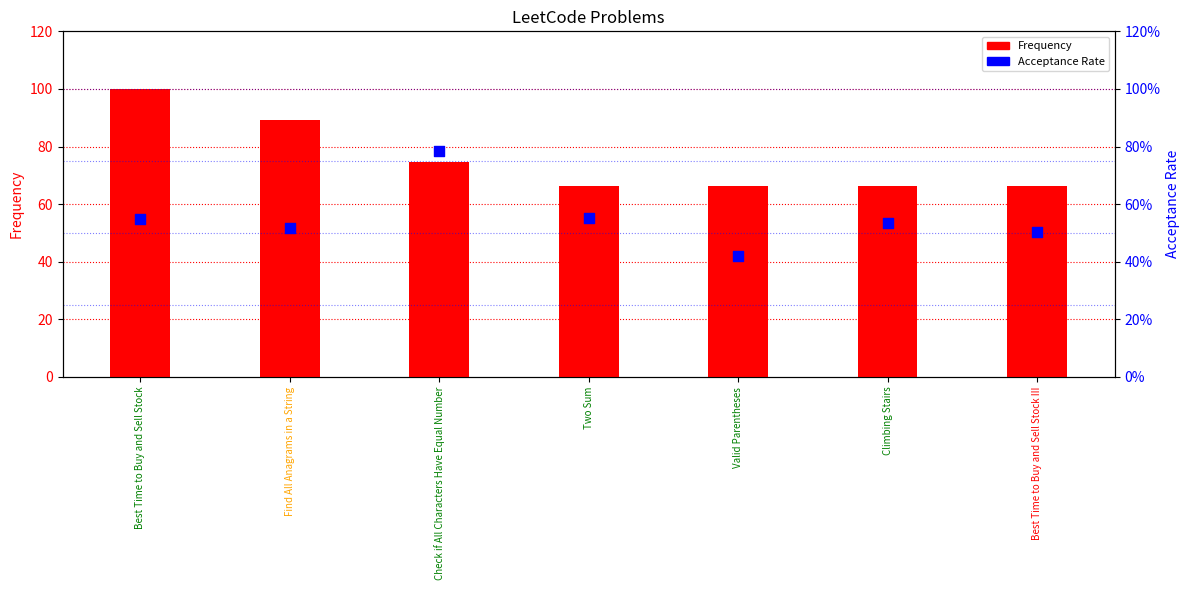

Which series has the largest total across all categories?

Frequency